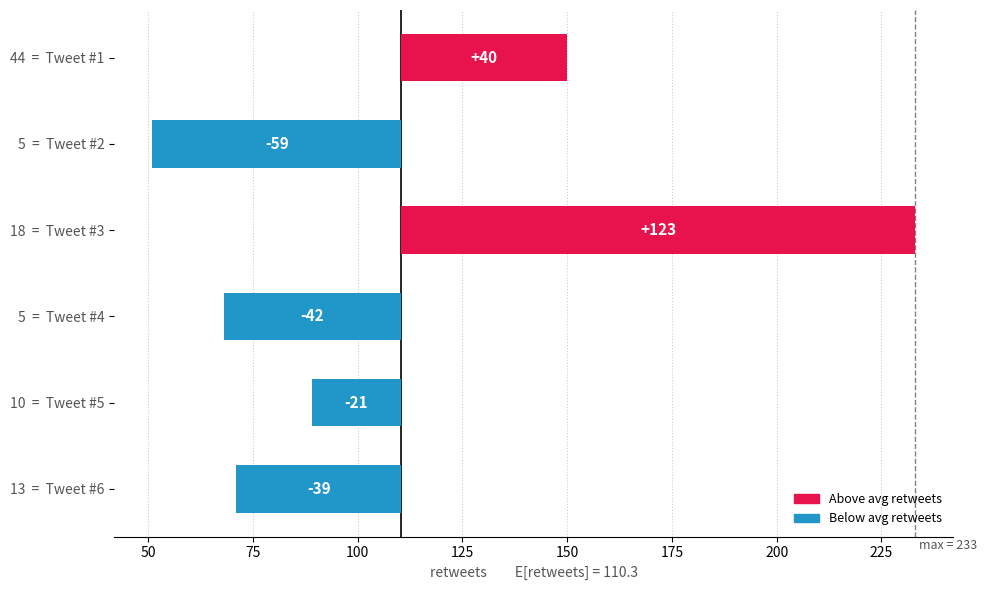

How many bars are there in total?

6